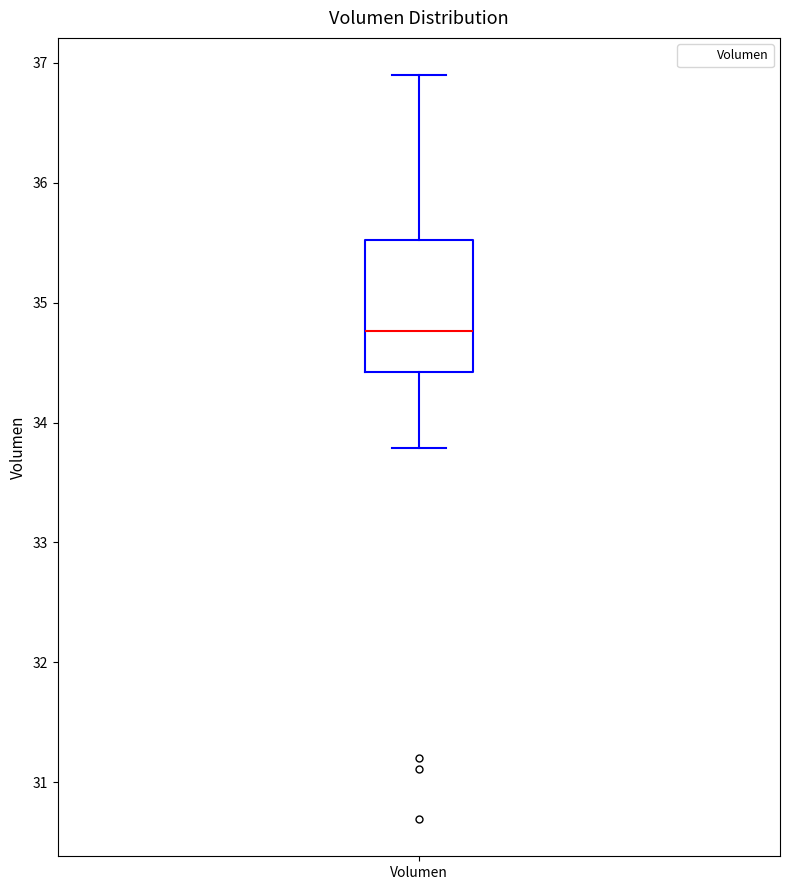

Where is the lower edge of the box for Volumen on the y-axis? The values are not printed on the chart, so give them approximately, as read against the axis.

34.4